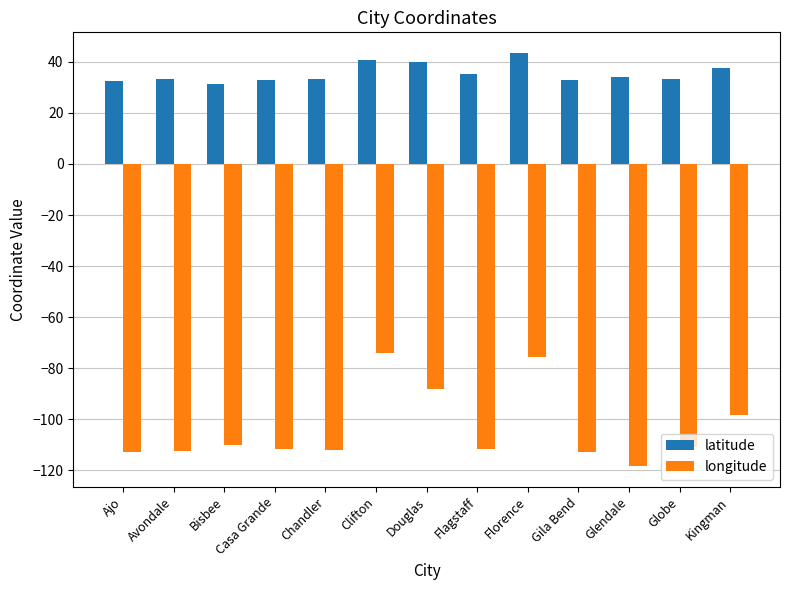

Which category has the highest value in the longitude series?

Clifton